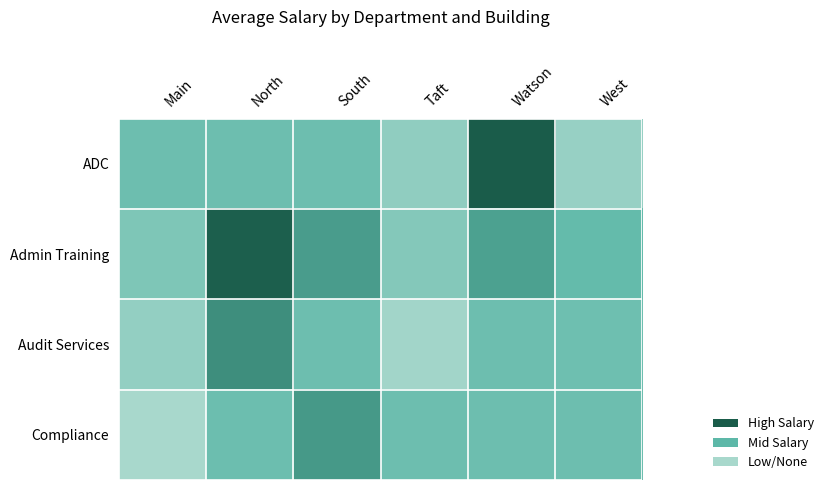

What is the spread (max minus min) of values at West?

14993.7